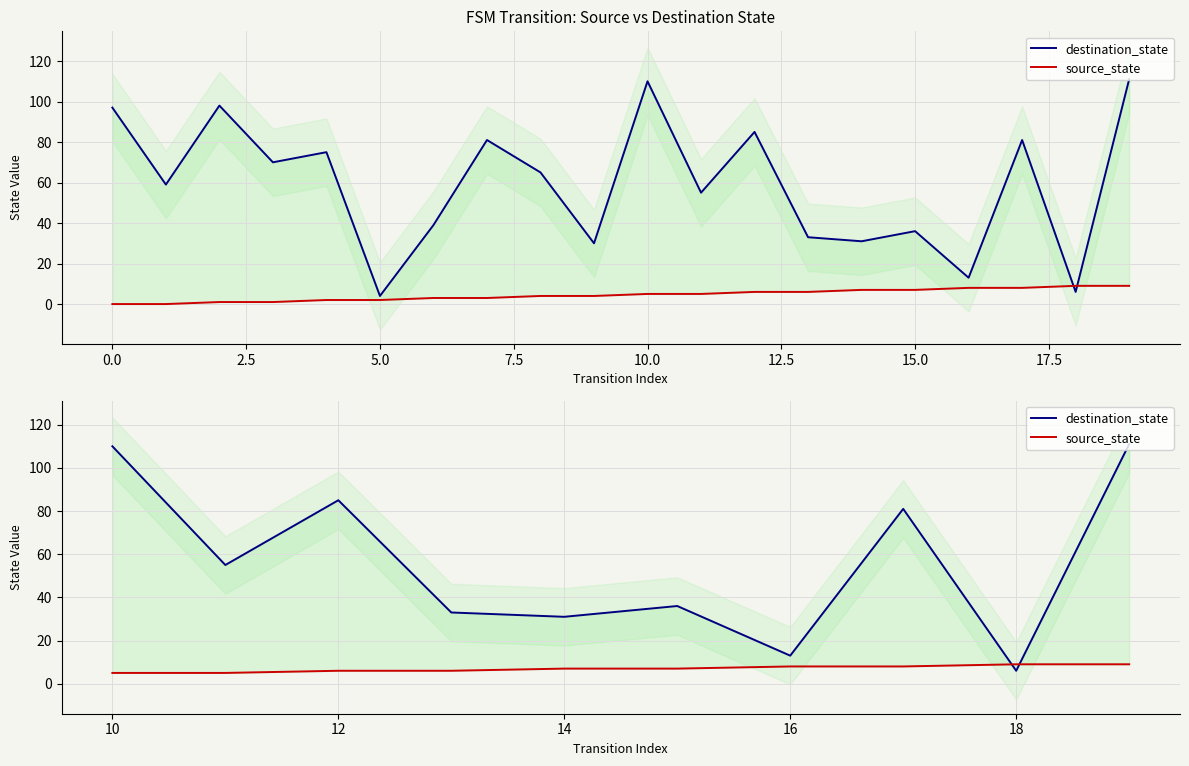

List the series in order of their peak value, lowest first.

source_state, destination_state